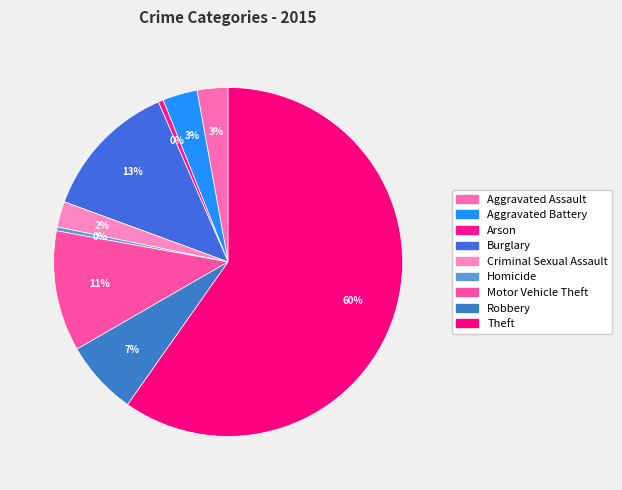

Rank the categories by value from lowest to highest.

Homicide, Arson, Criminal Sexual Assault, Aggravated Assault, Aggravated Battery, Robbery, Motor Vehicle Theft, Burglary, Theft